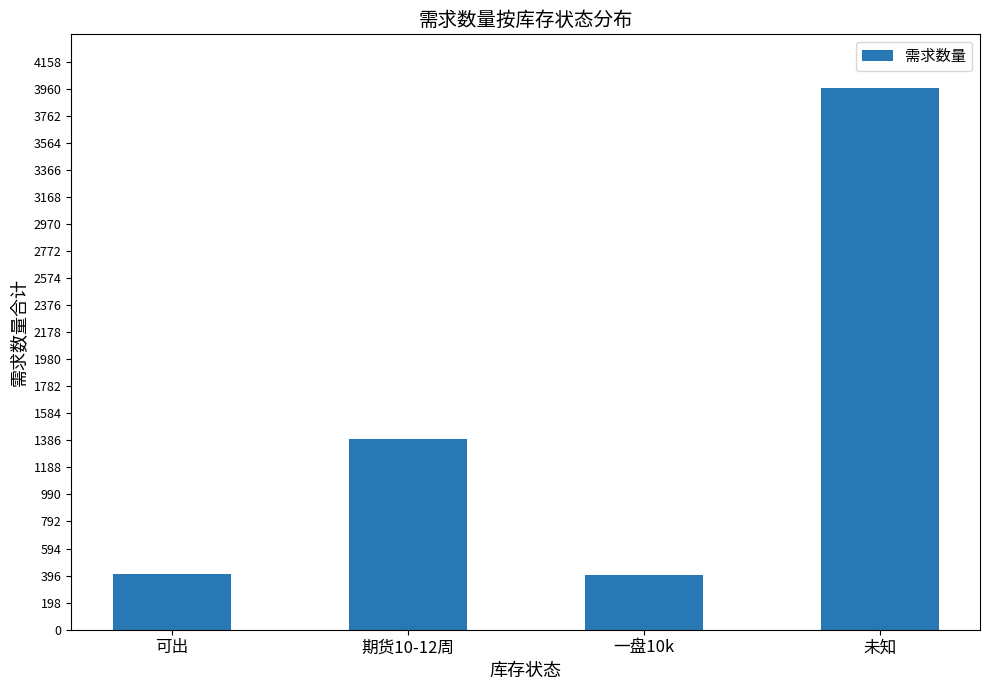

True or false: the data shows 400 at 一盘10k.

True